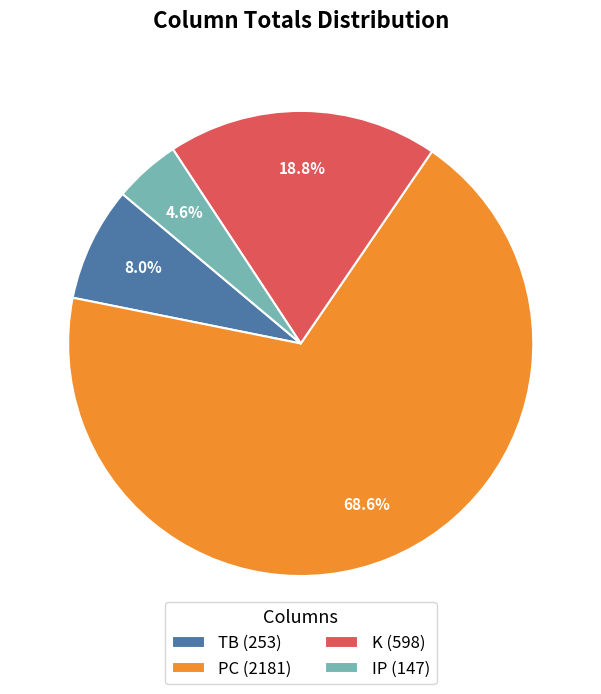

Between IP (147) and K (598), which is larger?

K (598)